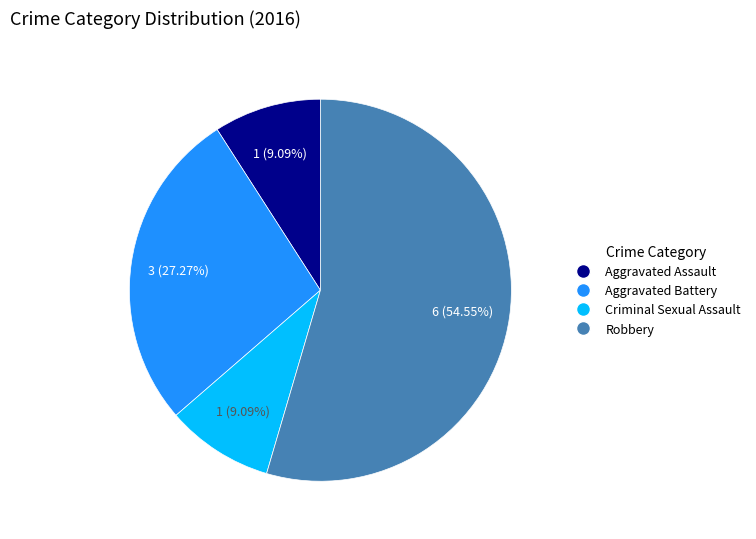

Does Robbery represent more than half of the total?

Yes